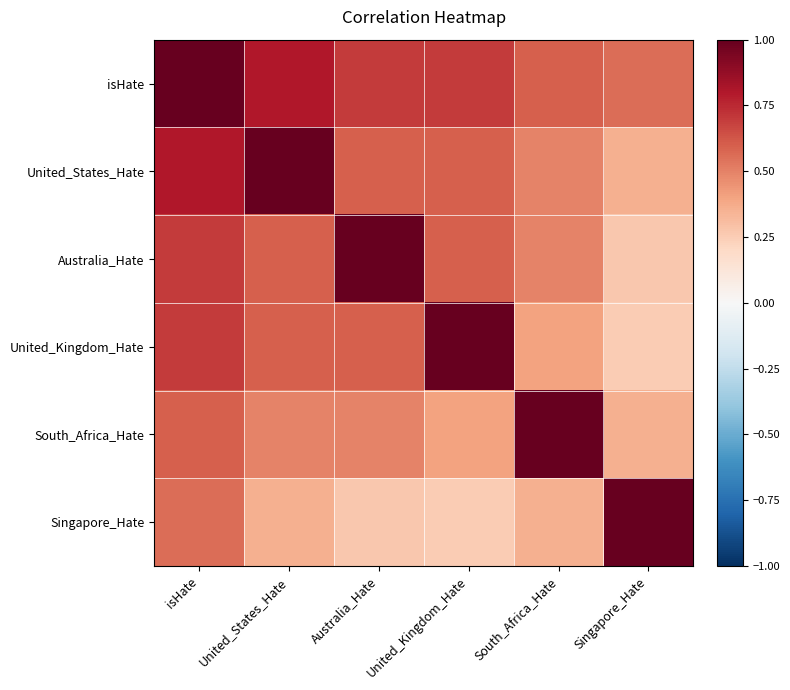

Reading left to right, transcribe all the data shown in this chart.

isHate: isHate=1.0	United_States_Hate=0.8	Australia_Hate=0.7	United_Kingdom_Hate=0.7	South_Africa_Hate=0.6	Singapore_Hate=0.6
United_States_Hate: isHate=0.8	United_States_Hate=1.0	Australia_Hate=0.6	United_Kingdom_Hate=0.6	South_Africa_Hate=0.5	Singapore_Hate=0.4
Australia_Hate: isHate=0.7	United_States_Hate=0.6	Australia_Hate=1.0	United_Kingdom_Hate=0.6	South_Africa_Hate=0.5	Singapore_Hate=0.3
United_Kingdom_Hate: isHate=0.7	United_States_Hate=0.6	Australia_Hate=0.6	United_Kingdom_Hate=1.0	South_Africa_Hate=0.4	Singapore_Hate=0.3
South_Africa_Hate: isHate=0.6	United_States_Hate=0.5	Australia_Hate=0.5	United_Kingdom_Hate=0.4	South_Africa_Hate=1.0	Singapore_Hate=0.4
Singapore_Hate: isHate=0.6	United_States_Hate=0.4	Australia_Hate=0.3	United_Kingdom_Hate=0.3	South_Africa_Hate=0.4	Singapore_Hate=1.0